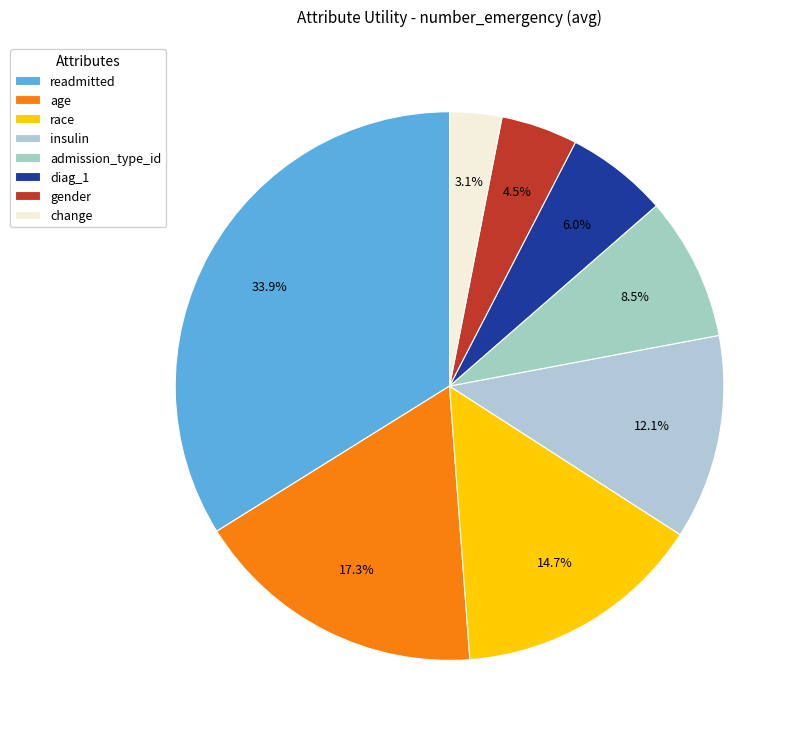

Rank the categories by value from lowest to highest.

change, gender, diag_1, admission_type_id, insulin, race, age, readmitted